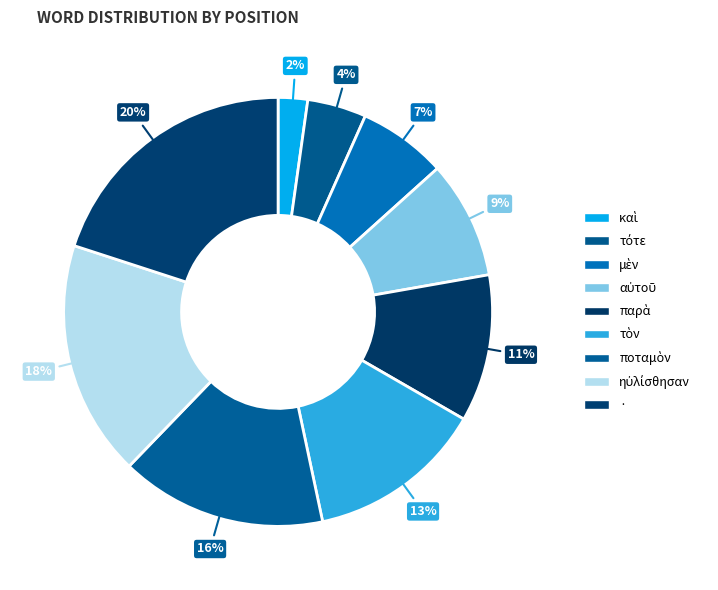

To the nearest percent, what is the average slice percentage?

11%